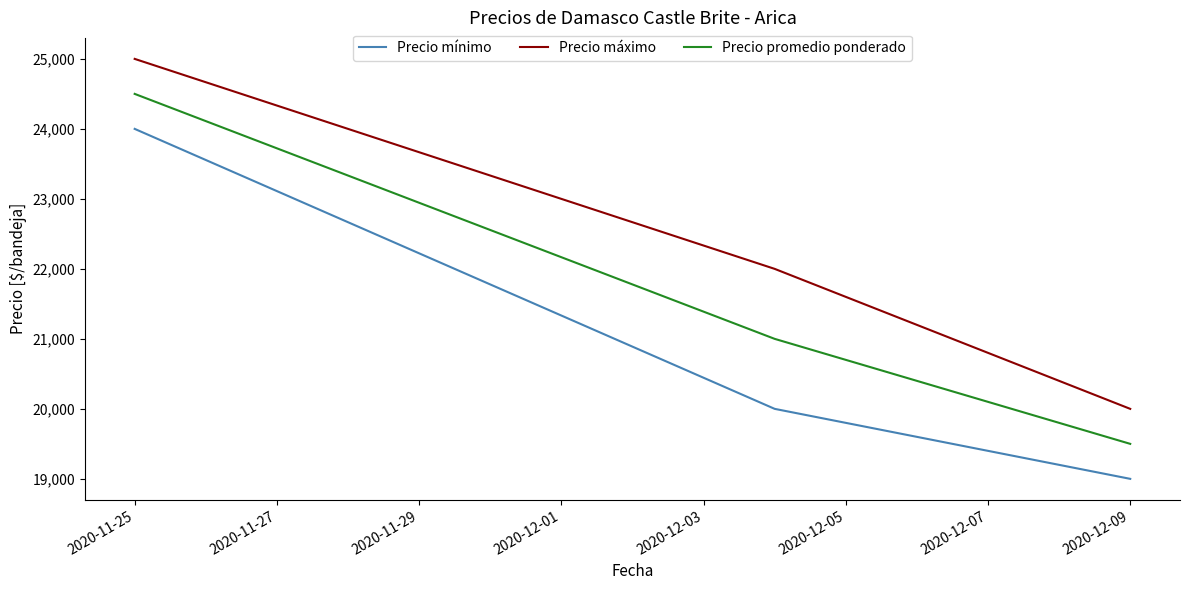

Which series has the largest total across all categories?

Precio máximo